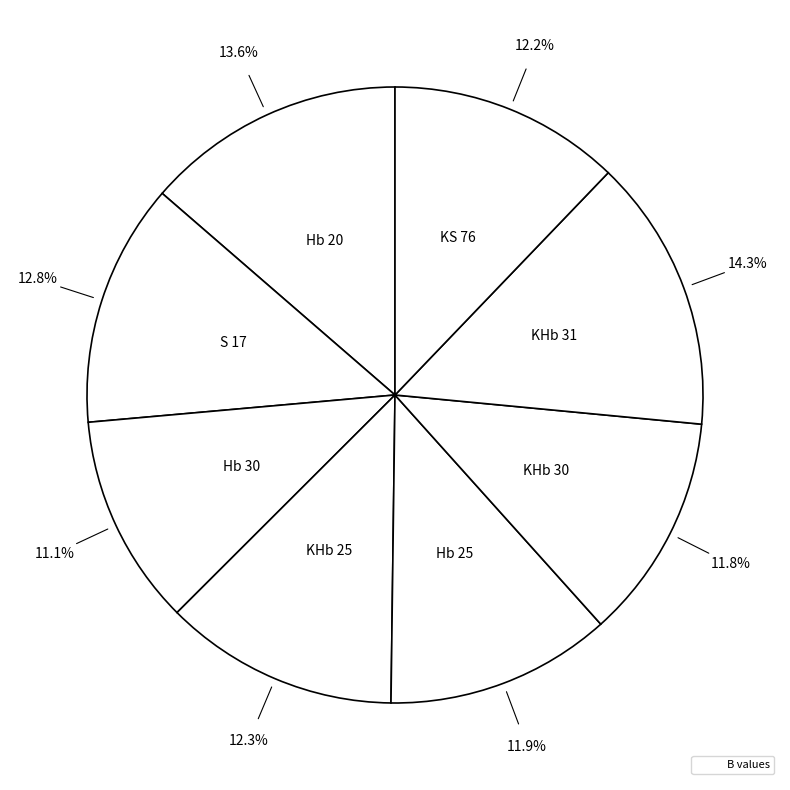

How many segments does this pie chart have?

8